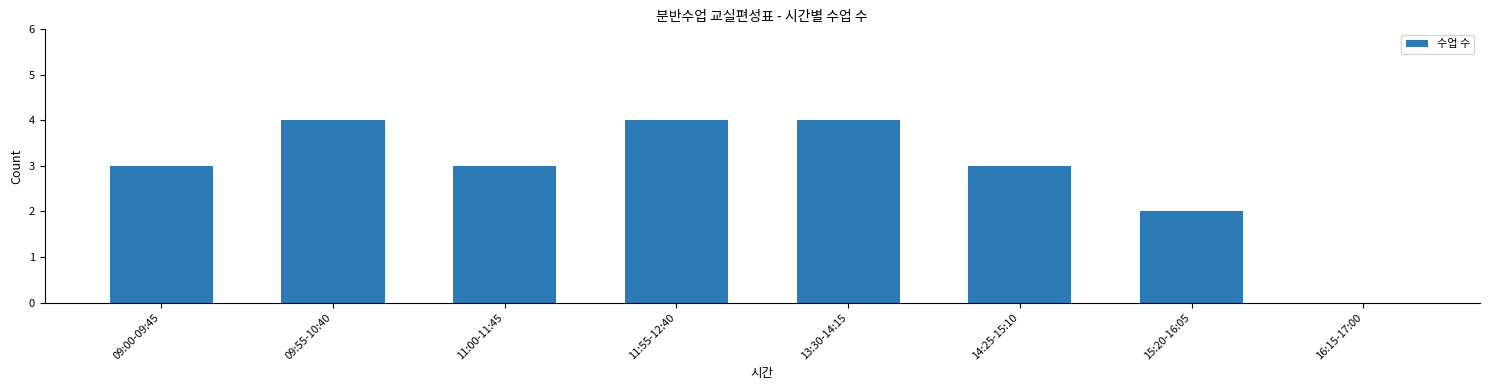

Where is the data nearest to the value 2?

15:20-16:05